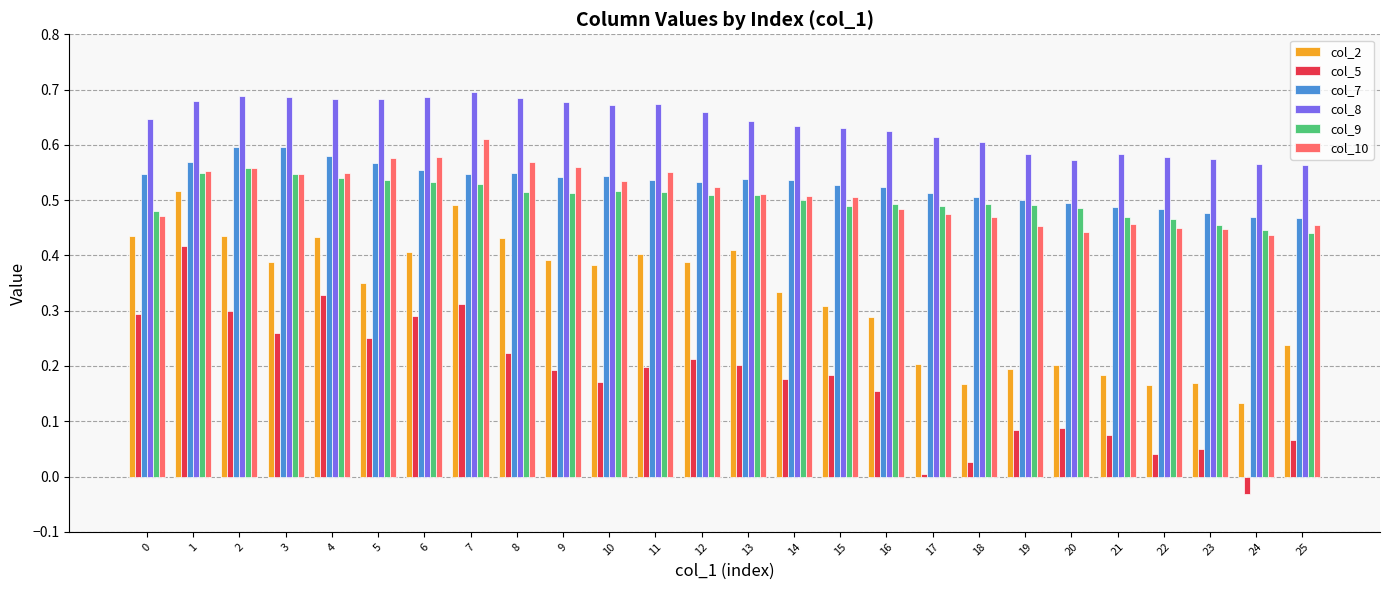

Which series has the widest spread of values?

col_5